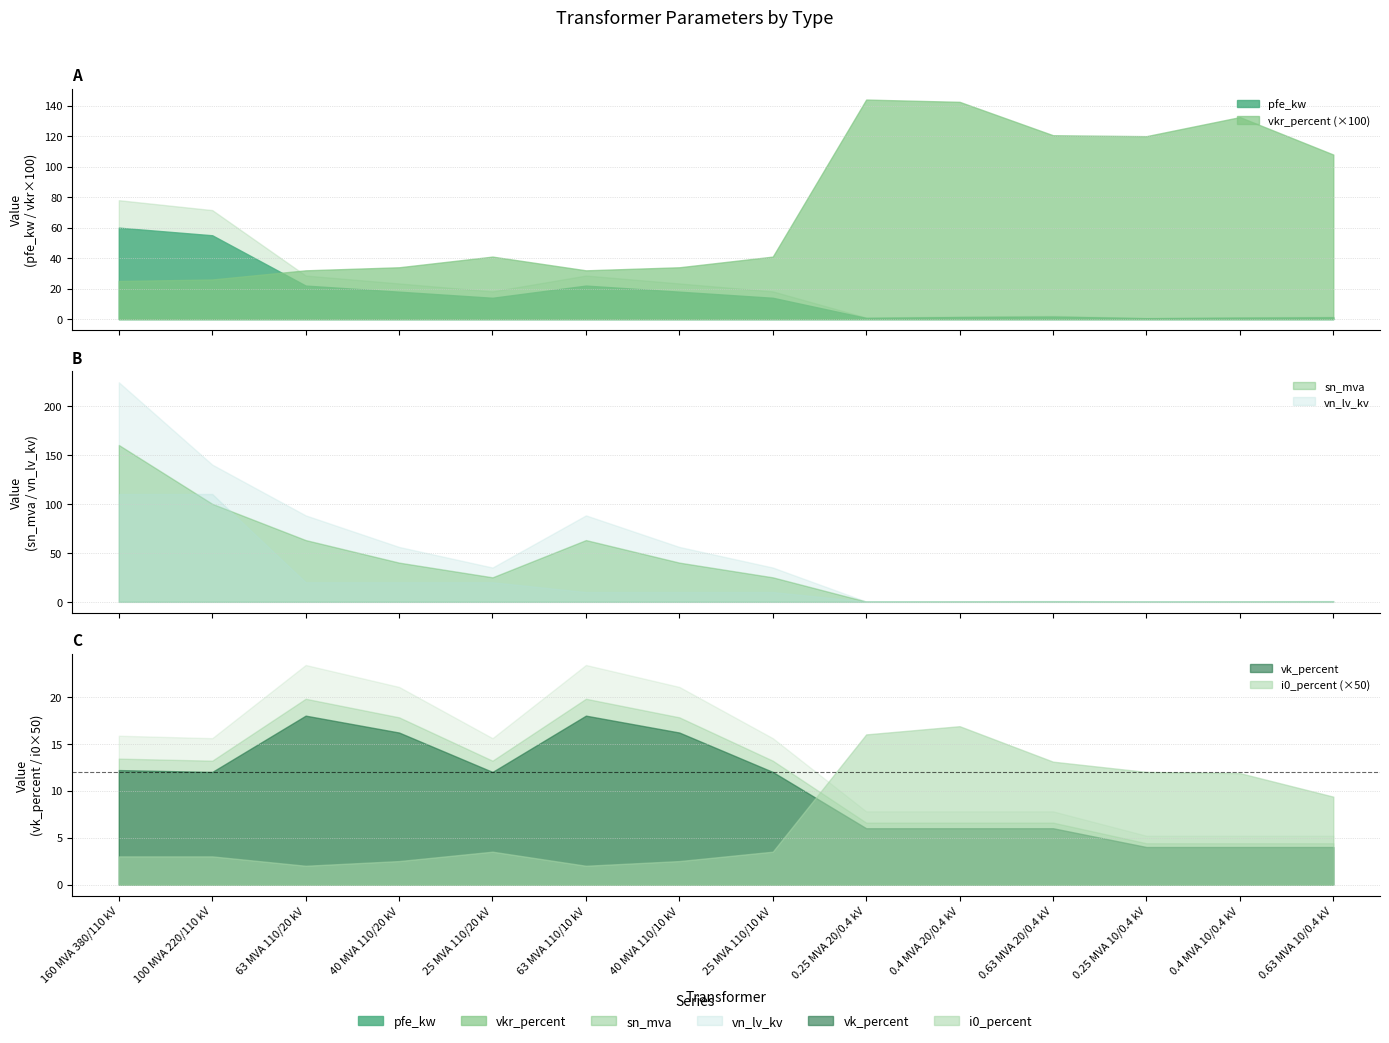

Is the value of sn_mva at 0.63 MVA 20/0.4 kV greater than the value of vn_lv_kv at 25 MVA 110/20 kV?

No